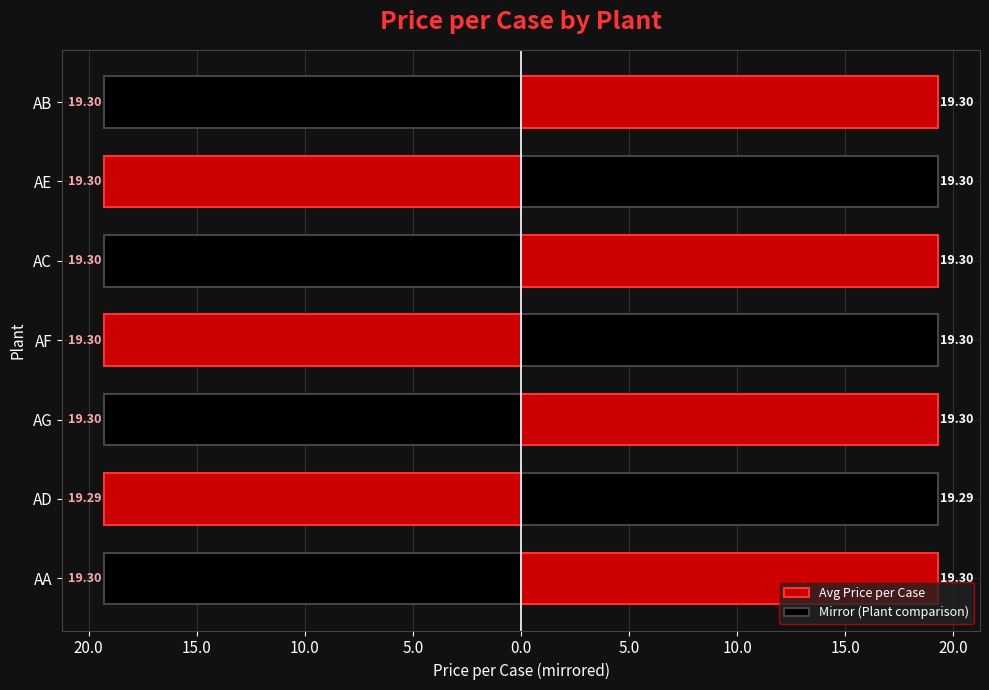

True or false: Avg Price per Case has a value of 19.3 at AE.

True